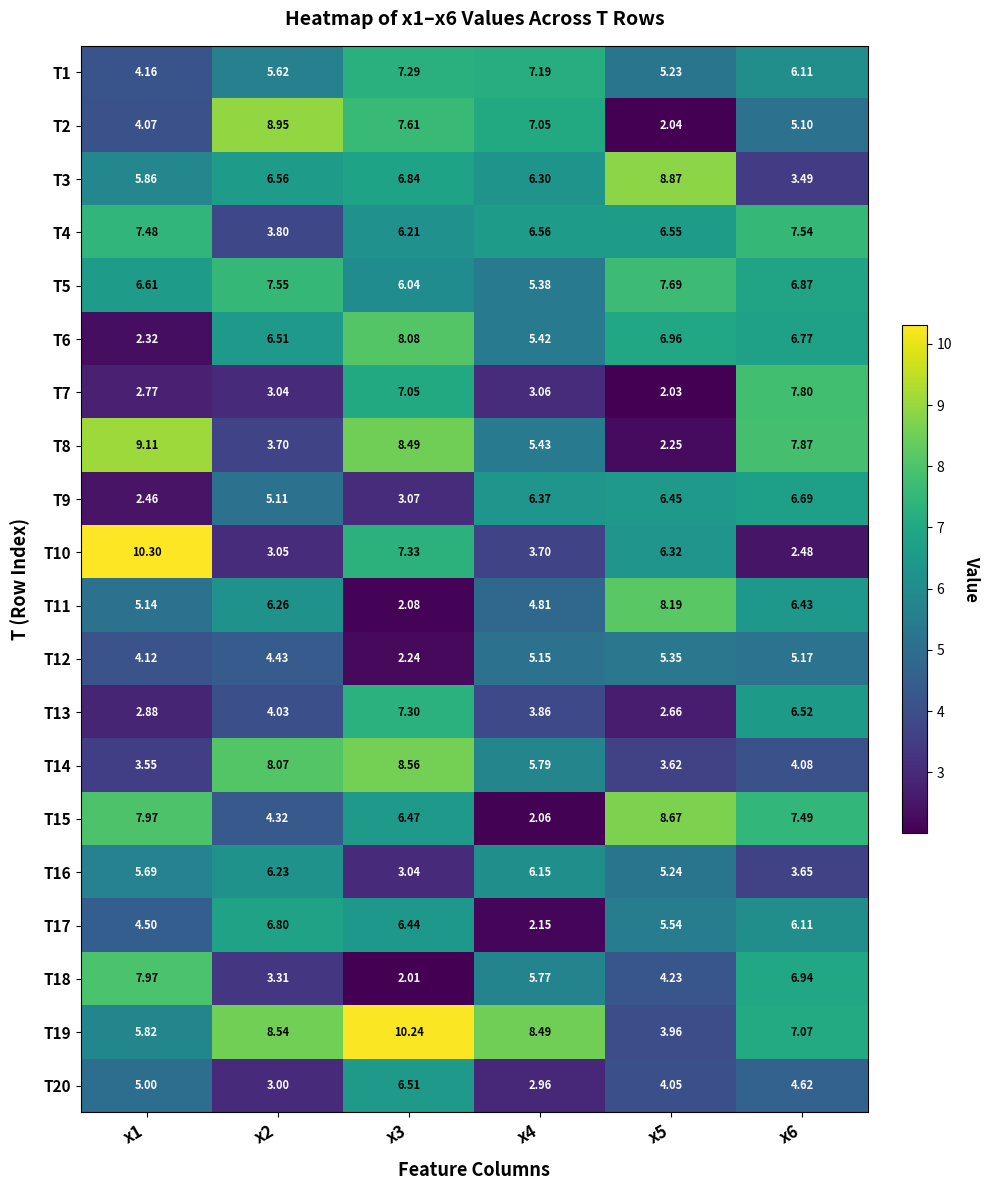

Is the value of T4 at x6 greater than the value of T19 at x2?

No